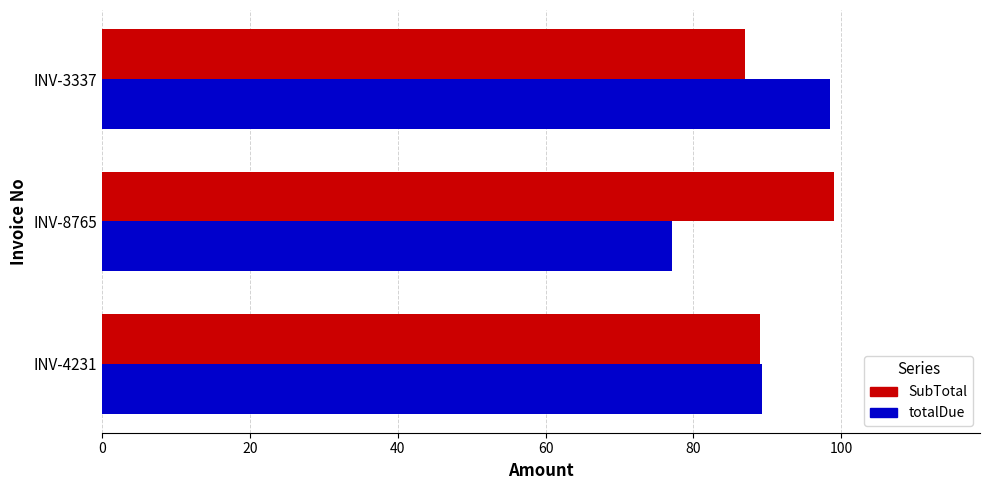

What is the maximum value shown in the chart?

99.0